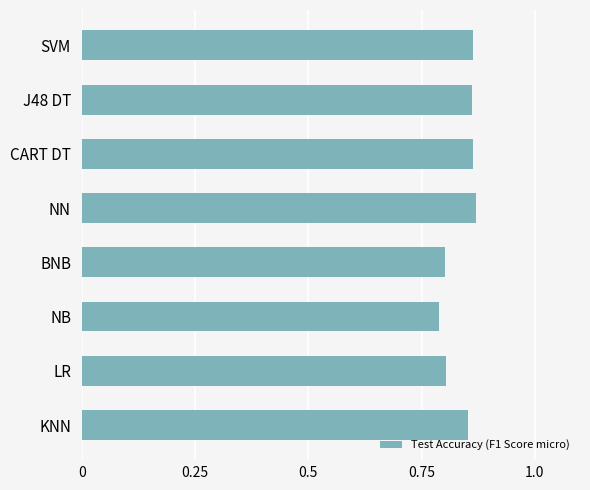

What is the difference between the second highest and second lowest values?

0.1